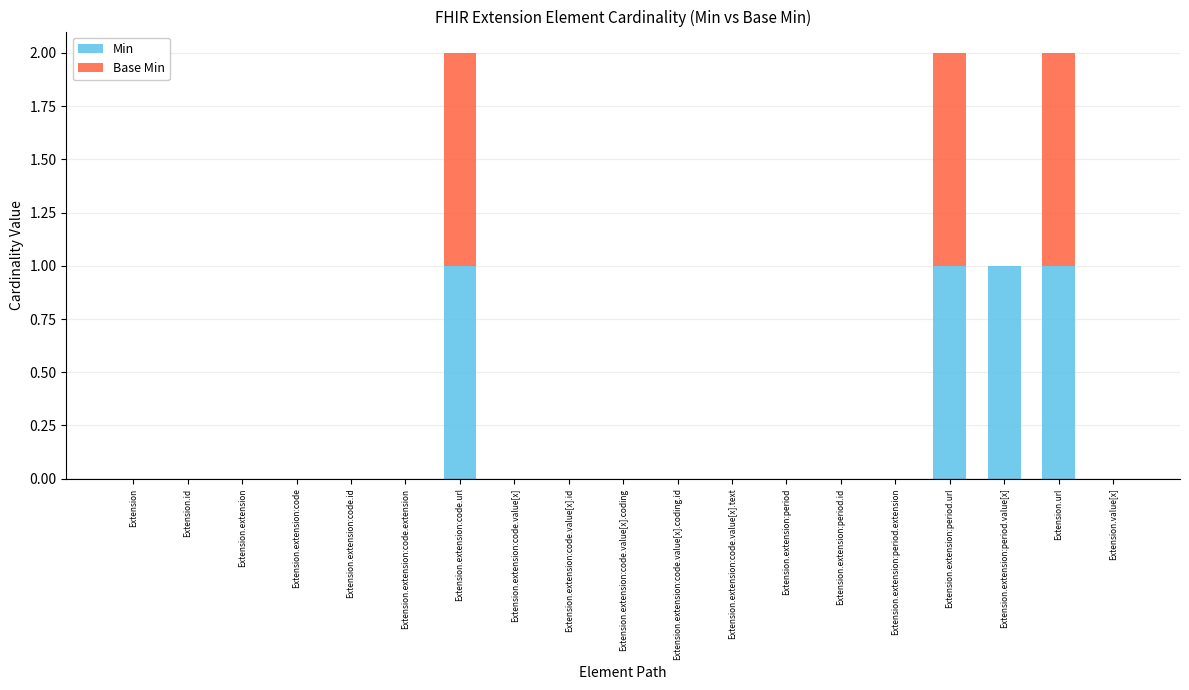

What is the sum of all Min values?

4